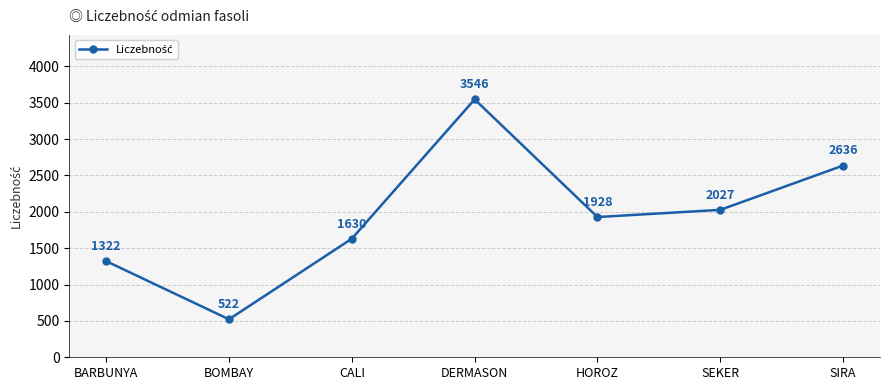

Rank the categories by value from lowest to highest.

BOMBAY, BARBUNYA, CALI, HOROZ, SEKER, SIRA, DERMASON